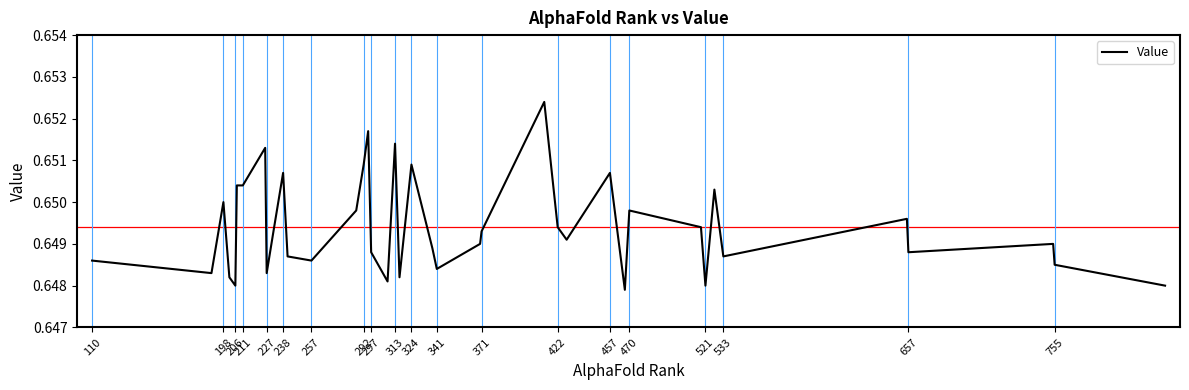

The value at 110 is 0.2. True or false?

False